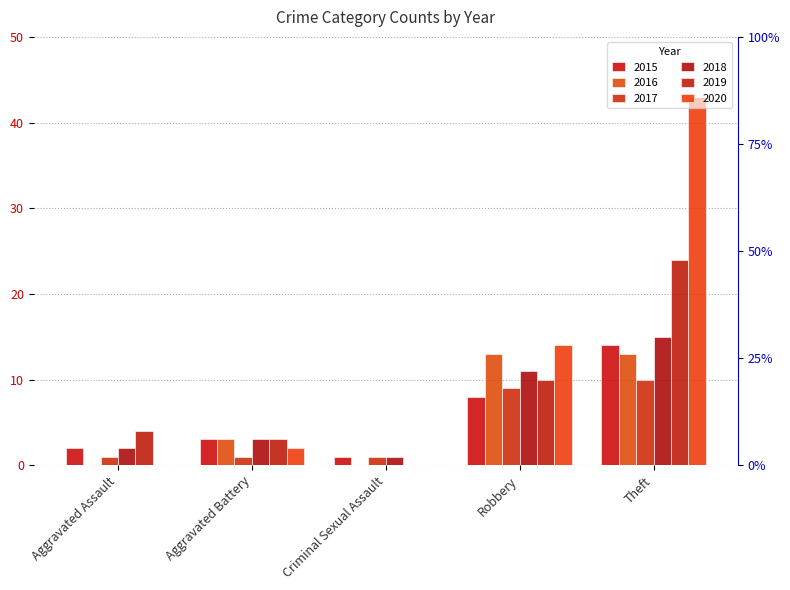

How many categories are shown in the chart?

5